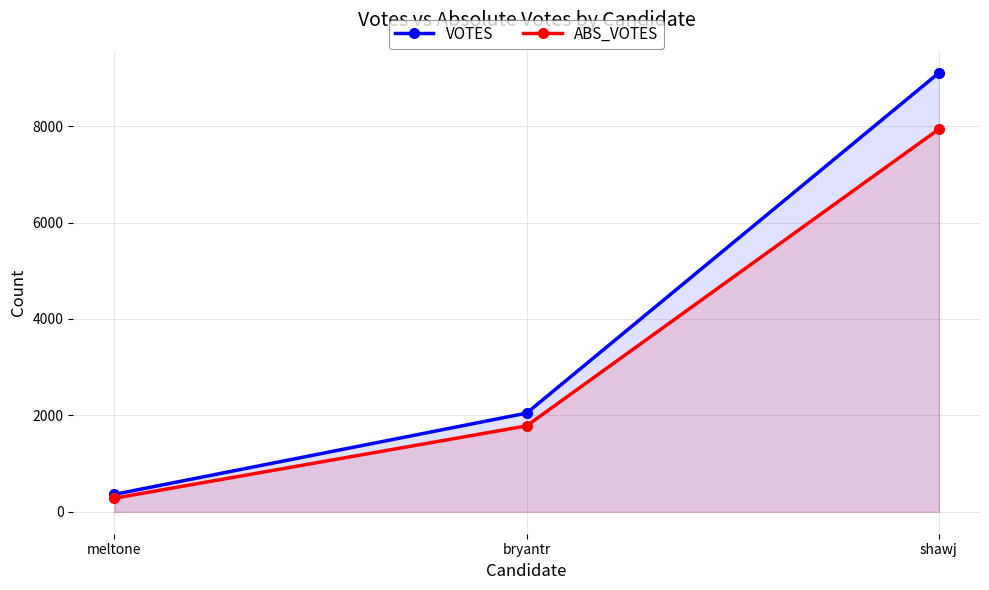

Rank the series at shawj from lowest to highest value.

ABS_VOTES, VOTES